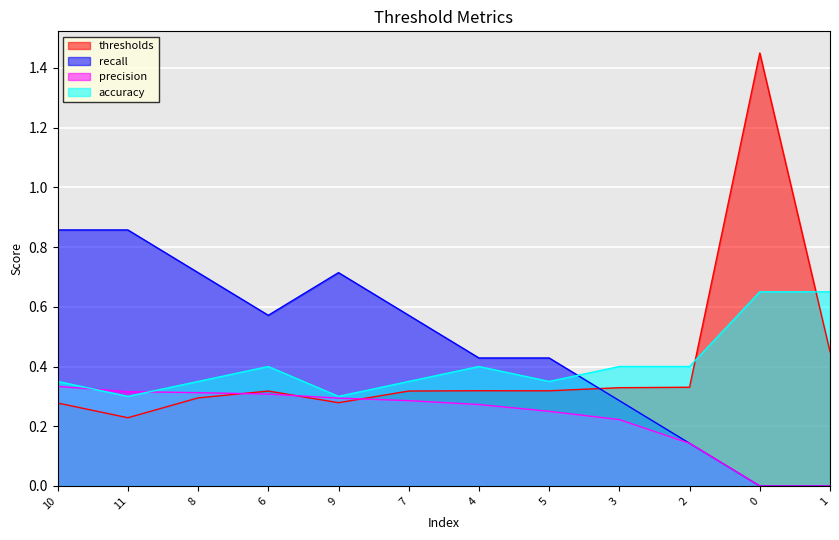

At which label does precision reach its peak?

10